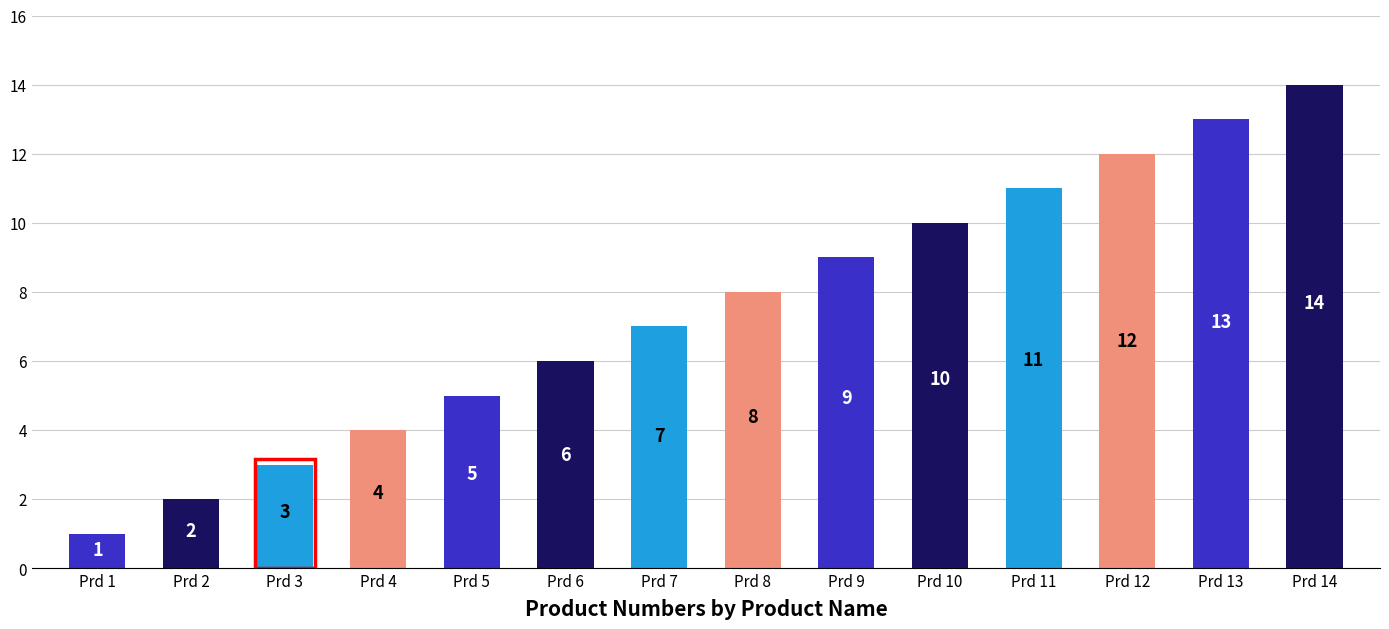

What is the greatest value displayed?

14